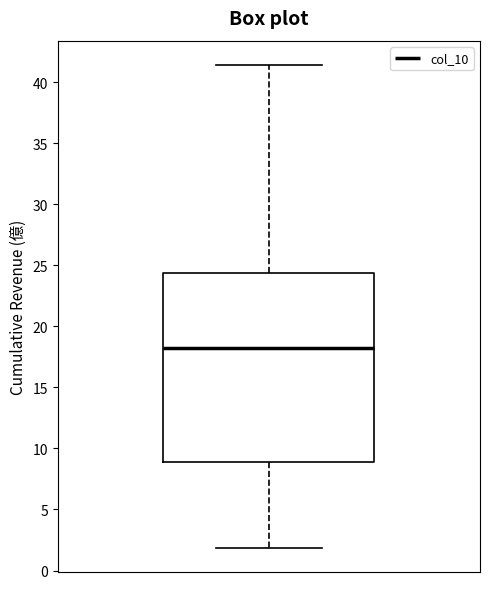

Where does the upper whisker of the box end on the y-axis? The values are not printed on the chart, so give them approximately, as read against the axis.

41.5